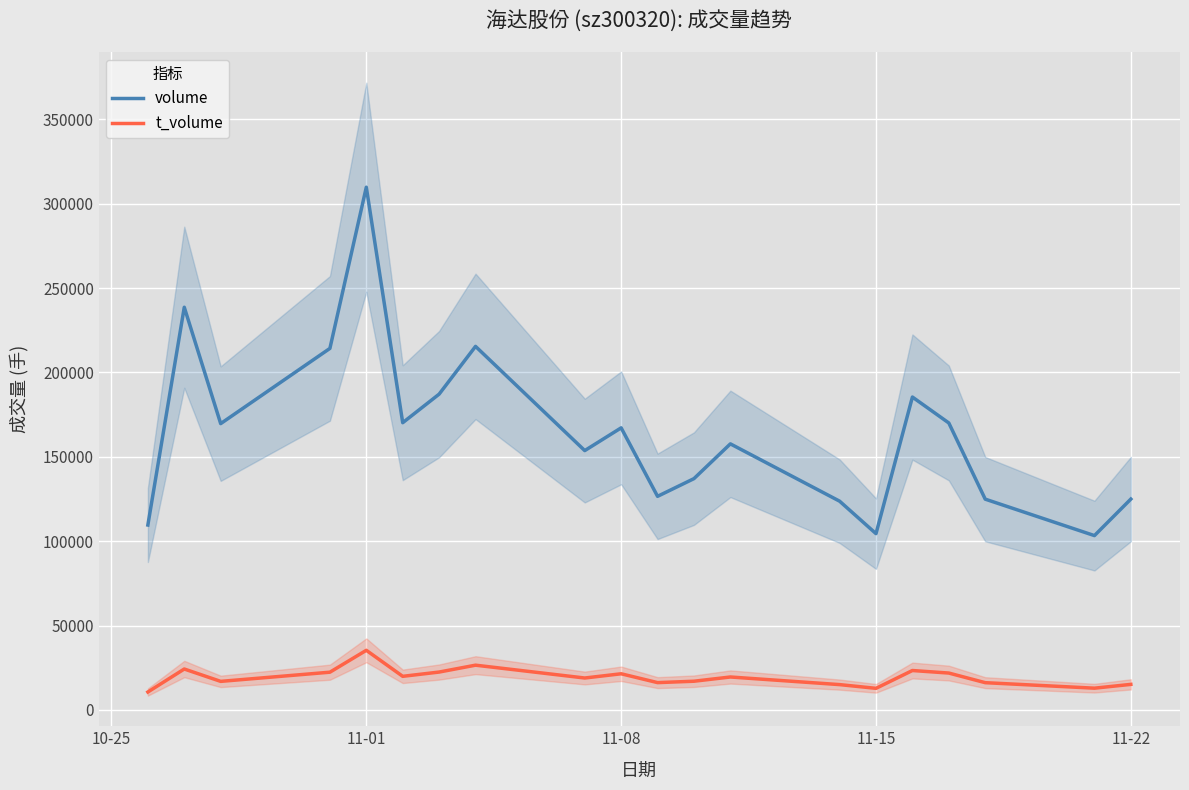

What is the lowest value of the volume series?

103326